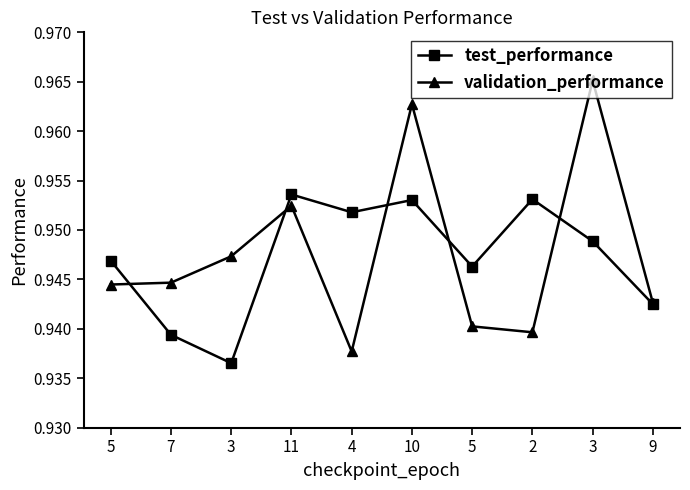

Count the number of categories in the chart.

10